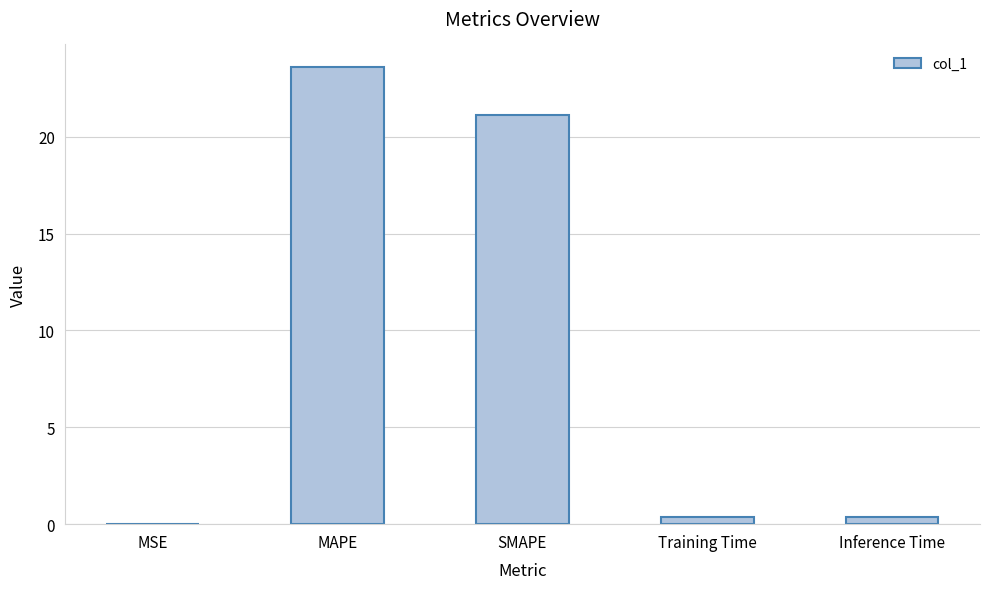

At which label is the value closest to 11?

SMAPE